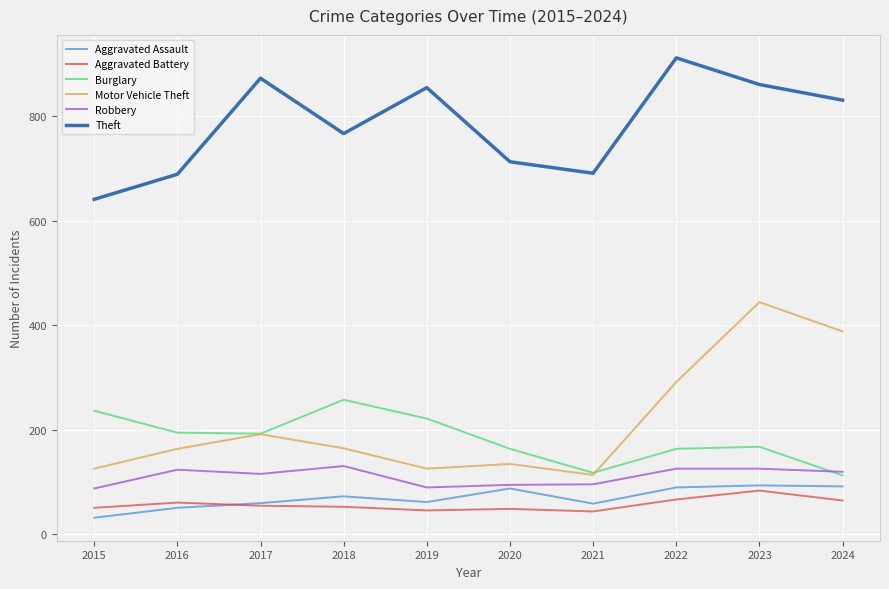

What is the minimum value shown in the chart?

31